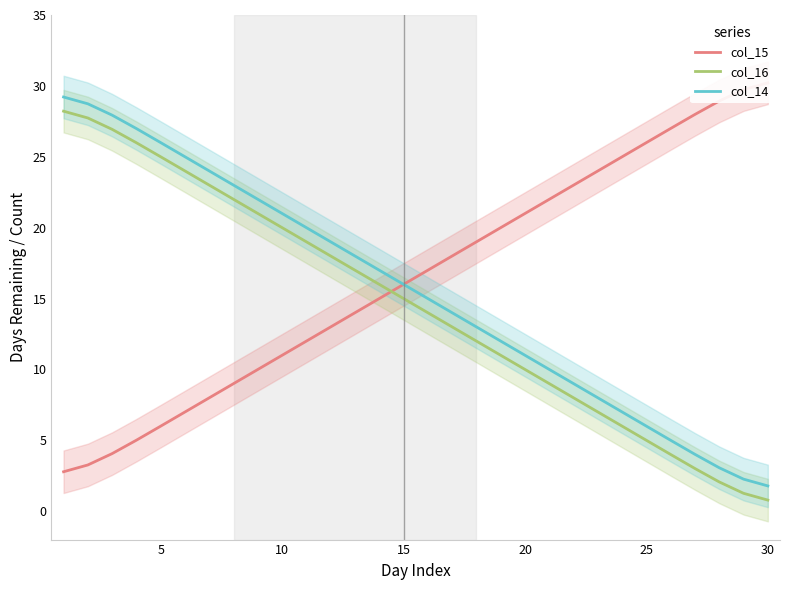

True or false: col_14 and col_16 cross at least once.

False